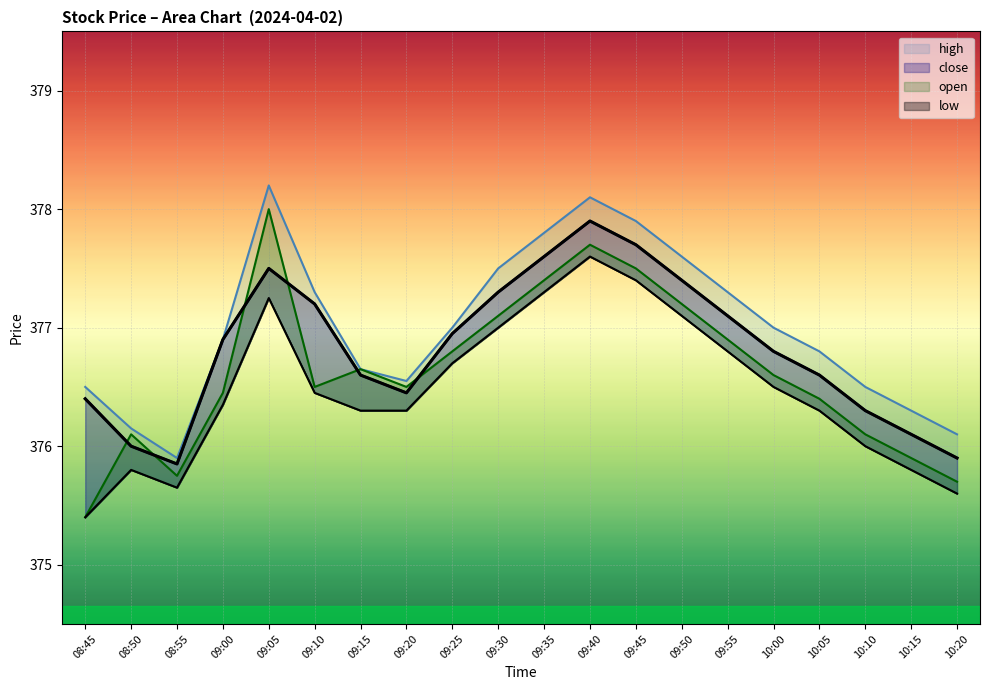

Which series has the widest spread of values?

open